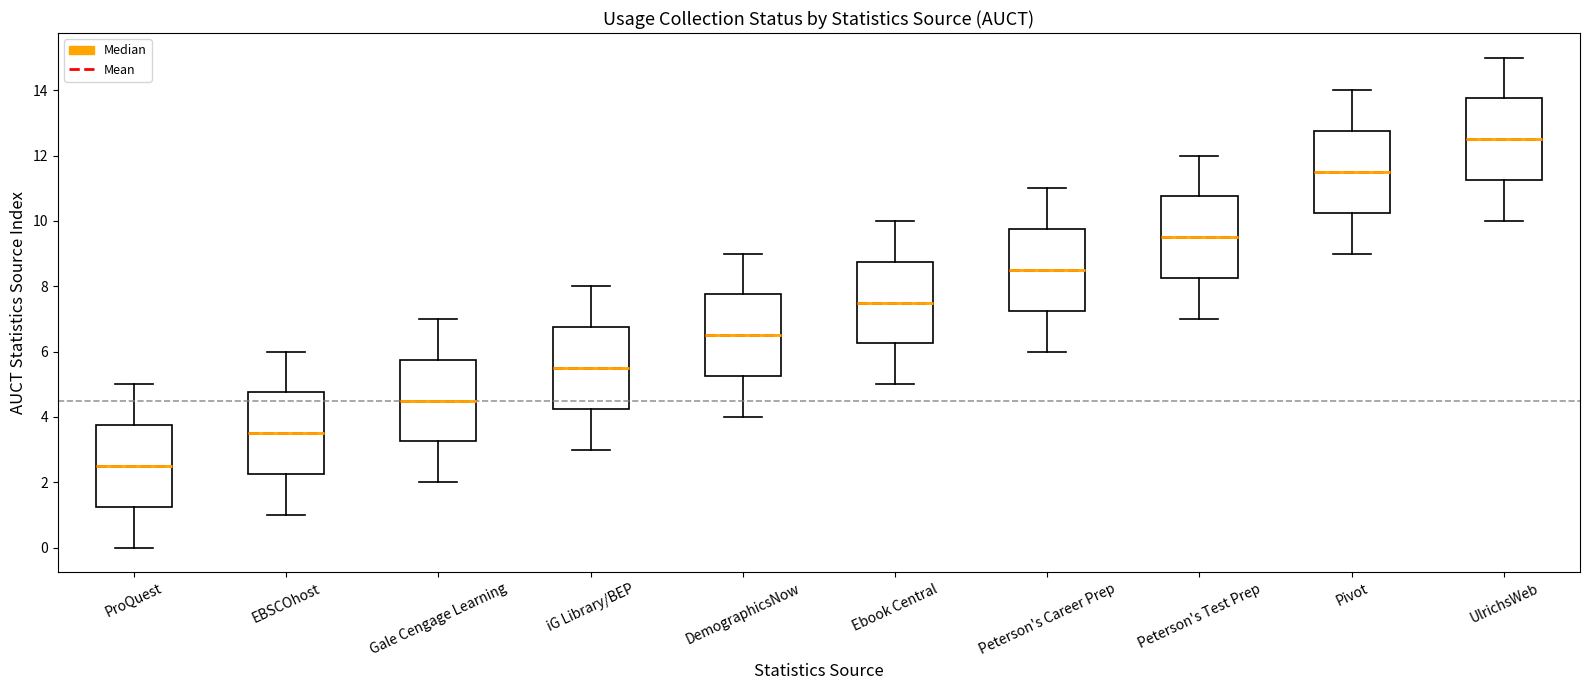

Reading left to right, transcribe this box plot: for each box, give where its median line is, the range the box spans, and where its two whiskers end, as read against the y-axis. The values are not printed on the chart, so give them approximately, as read against the axis.

ProQuest: median 2.6, box 1.2 to 3.8, whiskers 0.0 to 5.0
EBSCOhost: median 3.6, box 2.2 to 4.8, whiskers 1.0 to 6.0
Gale Cengage Learning: median 4.6, box 3.2 to 5.8, whiskers 2.0 to 7.0
iG Library/BEP: median 5.6, box 4.2 to 6.8, whiskers 3.0 to 8.0
DemographicsNow: median 6.6, box 5.2 to 7.8, whiskers 4.0 to 9.0
Ebook Central: median 7.6, box 6.2 to 8.8, whiskers 5.0 to 10.0
Peterson's Career Prep: median 8.6, box 7.2 to 9.8, whiskers 6.0 to 11.0
Peterson's Test Prep: median 9.6, box 8.2 to 10.8, whiskers 7.0 to 12.0
Pivot: median 11.6, box 10.2 to 12.8, whiskers 9.0 to 14.0
UlrichsWeb: median 12.6, box 11.2 to 13.8, whiskers 10.0 to 15.0